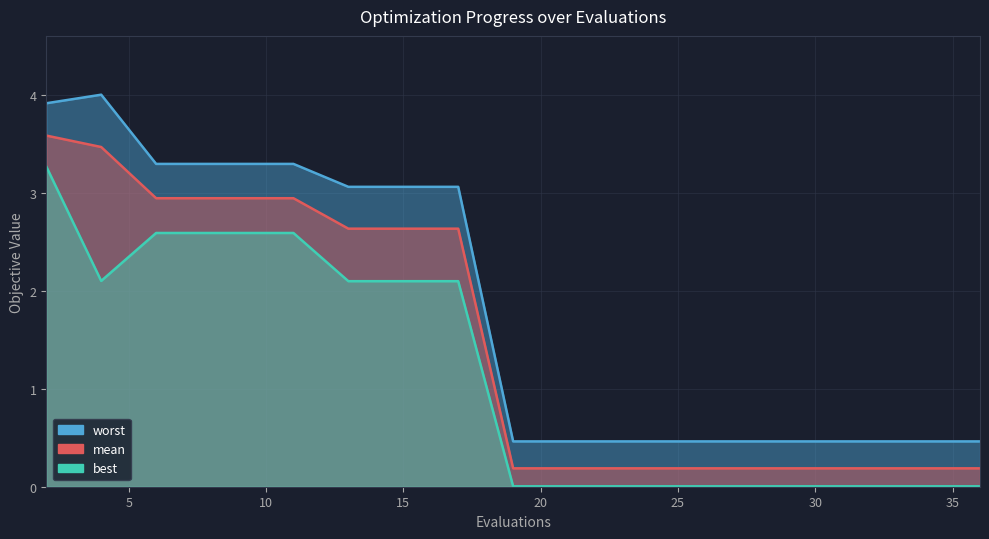

What is the value of the best point at the 2nd from the left?

2.1